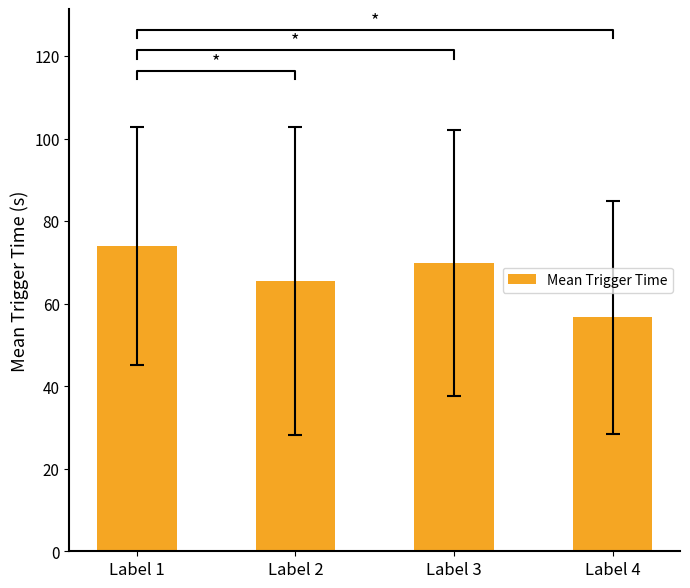

What is the value of the 3rd bar from the left?

69.8